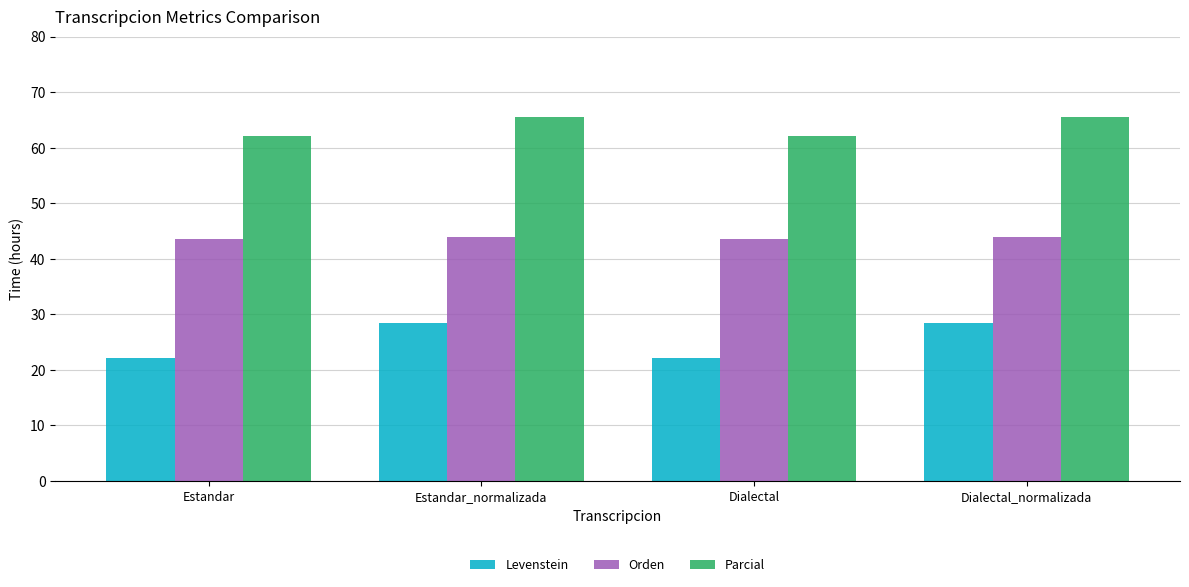

What is the value of the Levenstein bar at the 4th from the left?

28.4